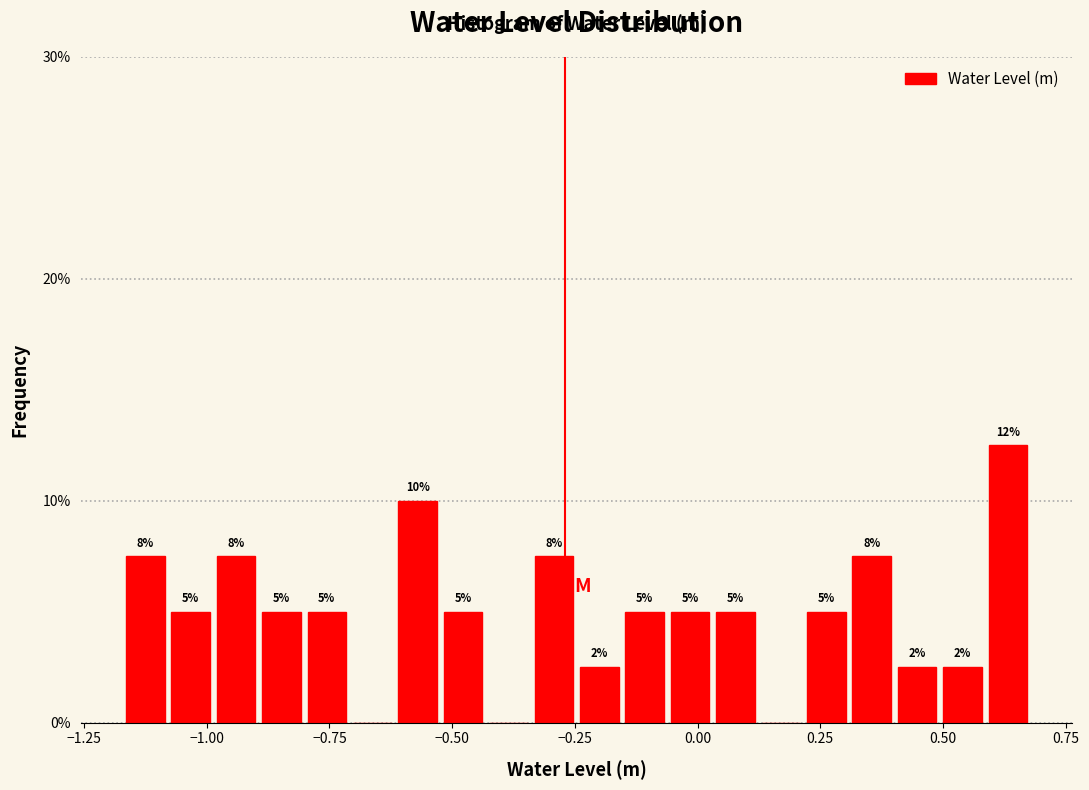

Read against the x-axis, roughly where is the centre of the tallest bar?

0.65